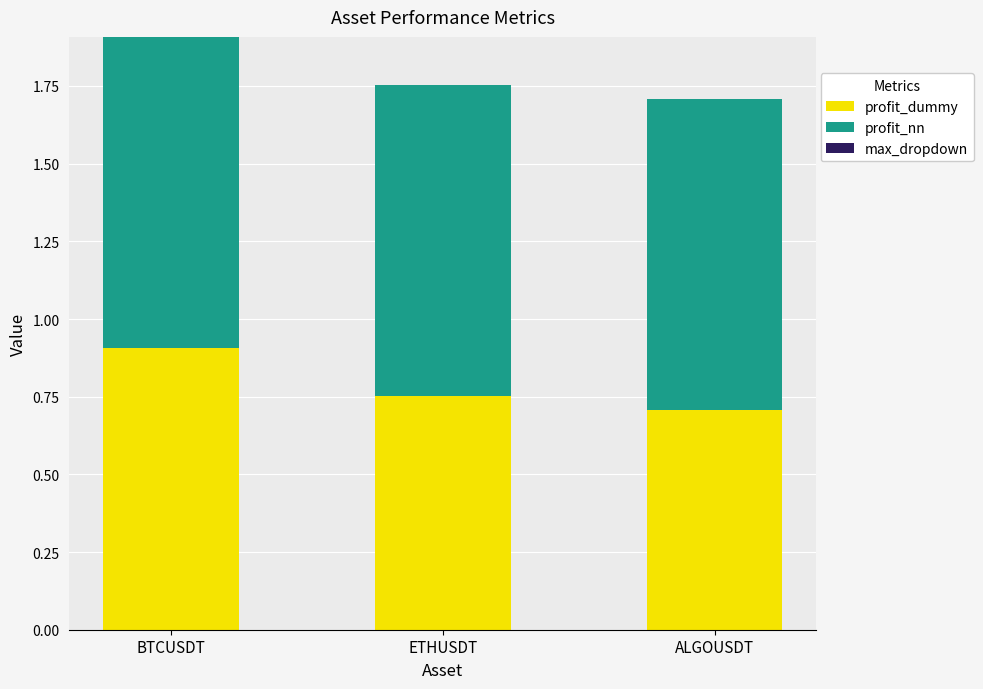

What is the total value across all series at BTCUSDT?

1.9